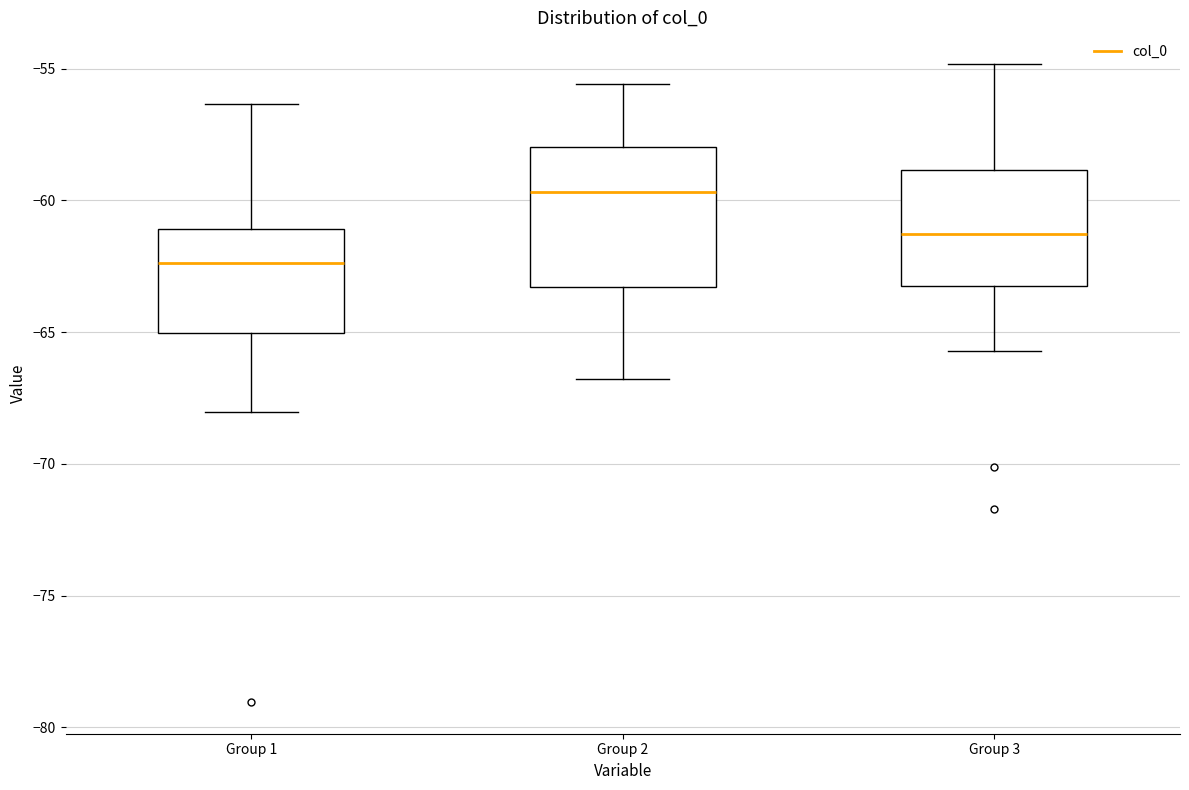

Which box is the tallest, from its lower edge to its upper edge?

Group 2